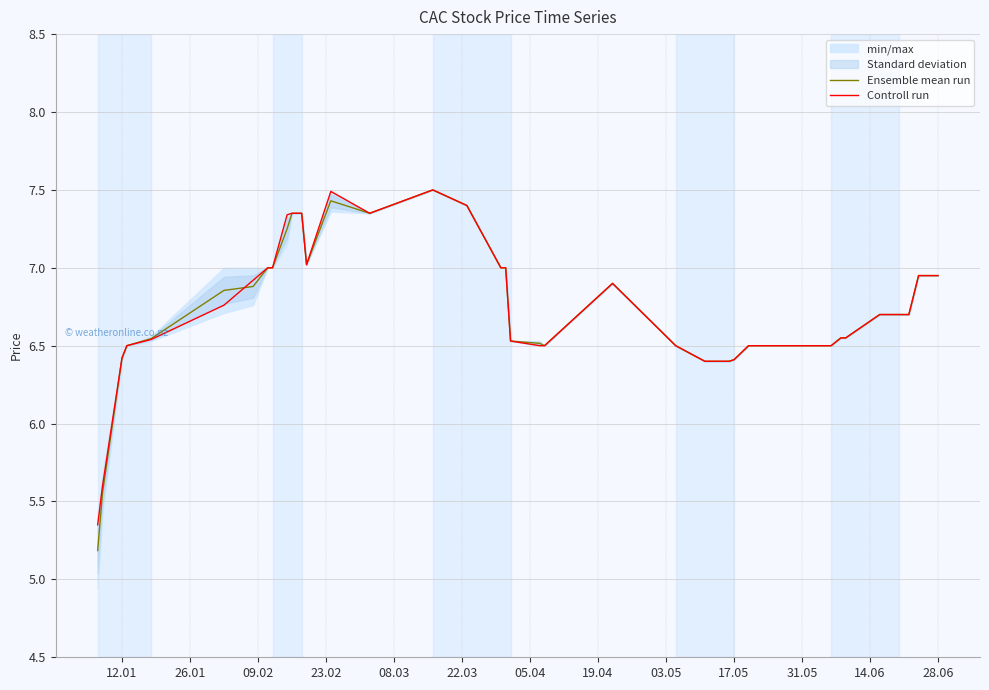

Does the chart have visible grid lines?

Yes